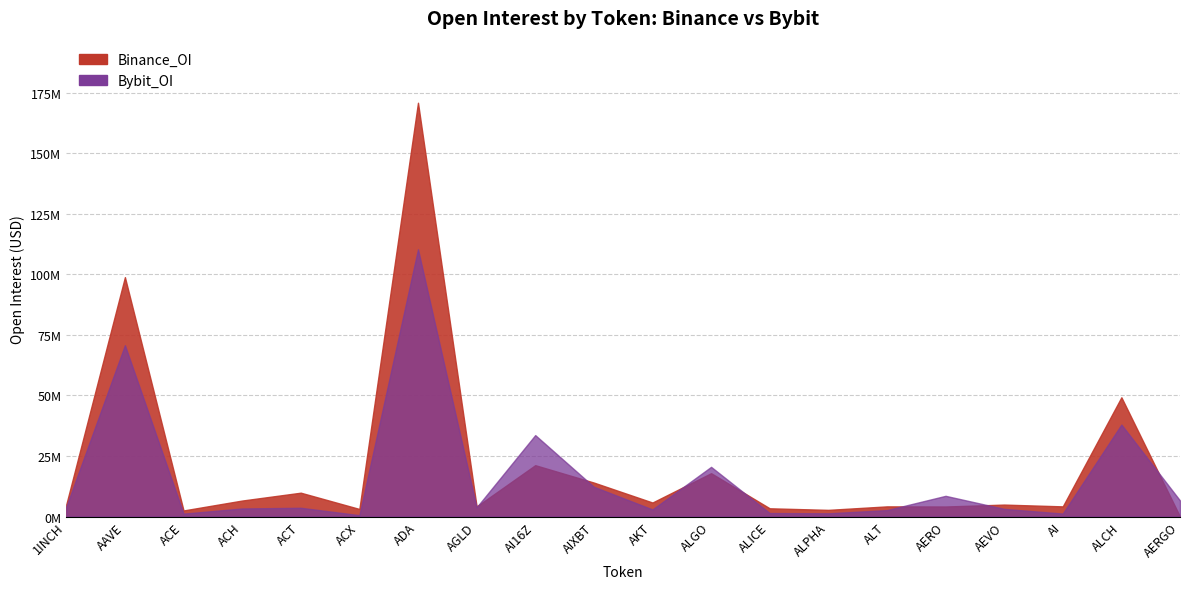

Is it true that Binance_OI equals 4159921 at AERO?

True